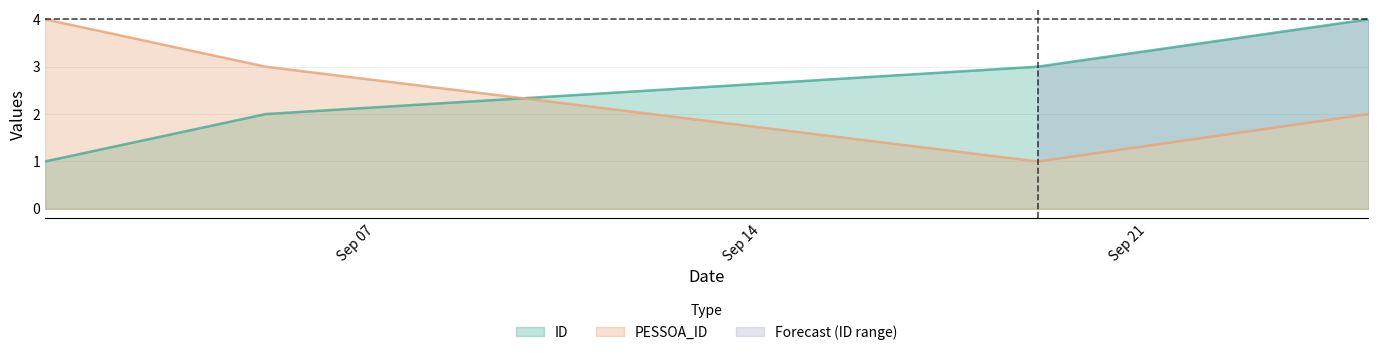

How many values in the ID series exceed 3?

1